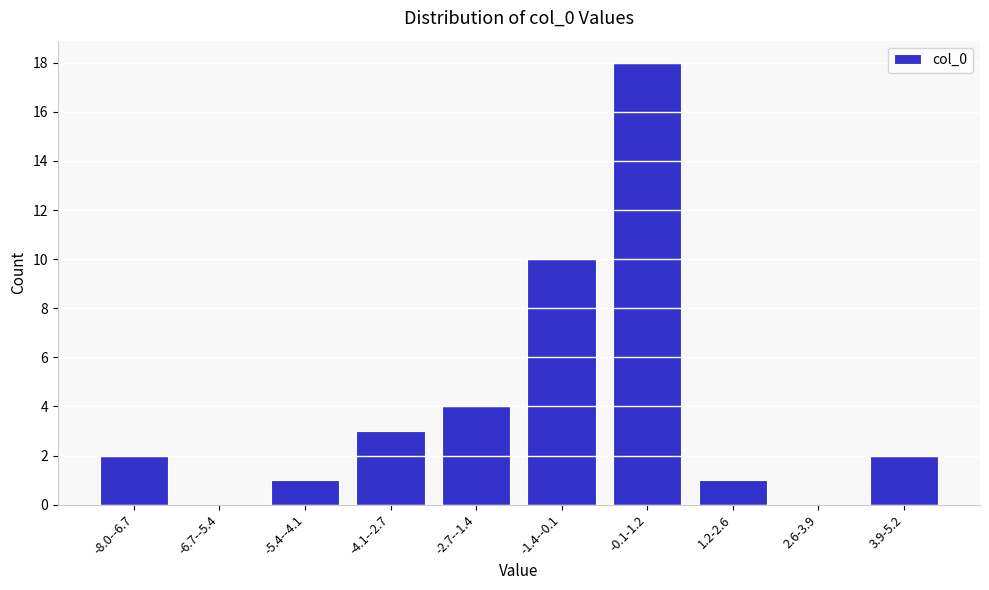

Reading left to right, what are all the values shown in this chart?

-8.0--6.7=2	-6.7--5.4=0	-5.4--4.1=1	-4.1--2.7=3	-2.7--1.4=4	-1.4--0.1=10	-0.1-1.2=18	1.2-2.6=1	2.6-3.9=0	3.9-5.2=2